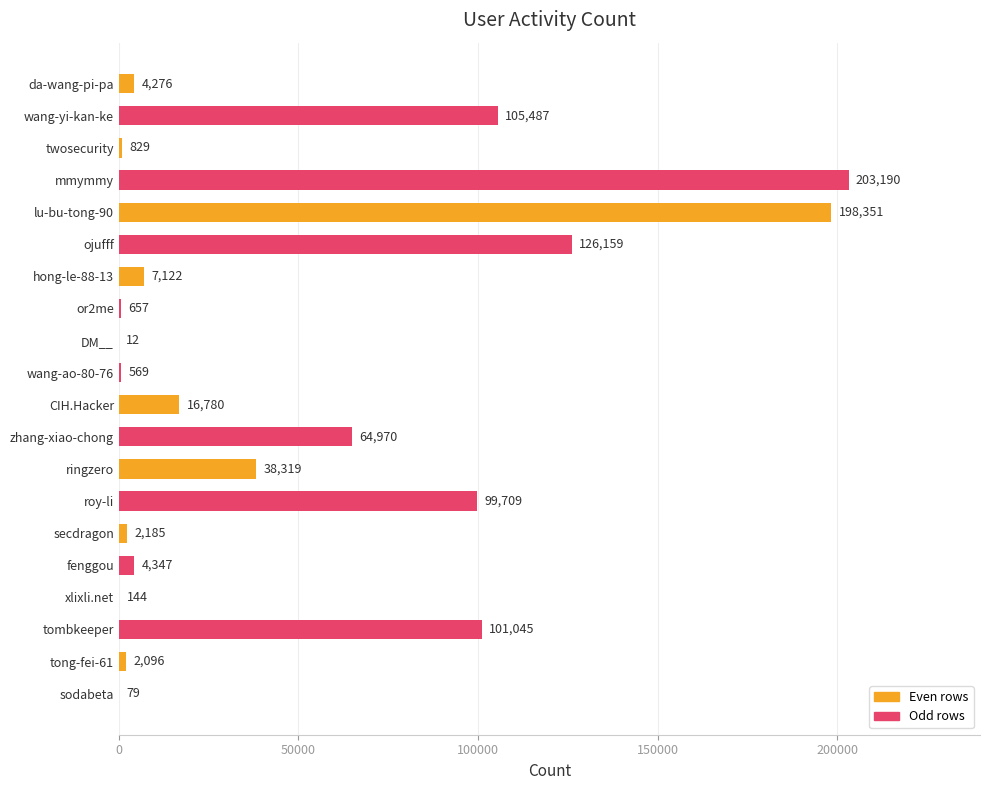

Between tong-fei-61 and lu-bu-tong-90, which is larger?

lu-bu-tong-90